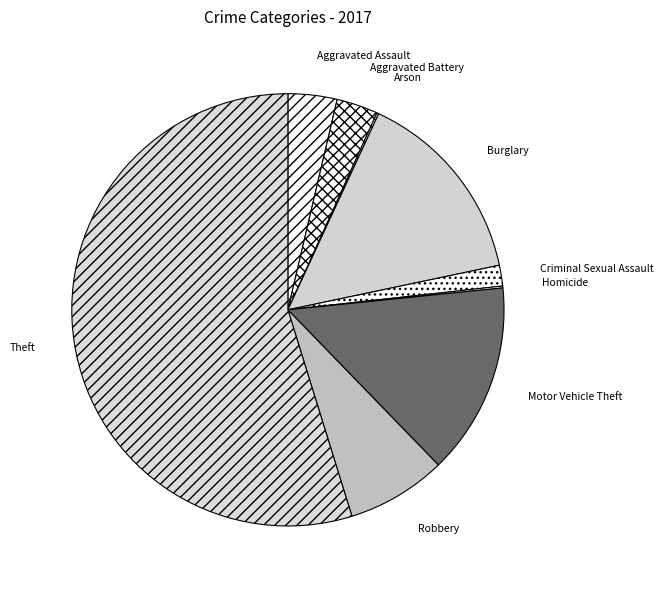

Which slice is the largest?

Theft